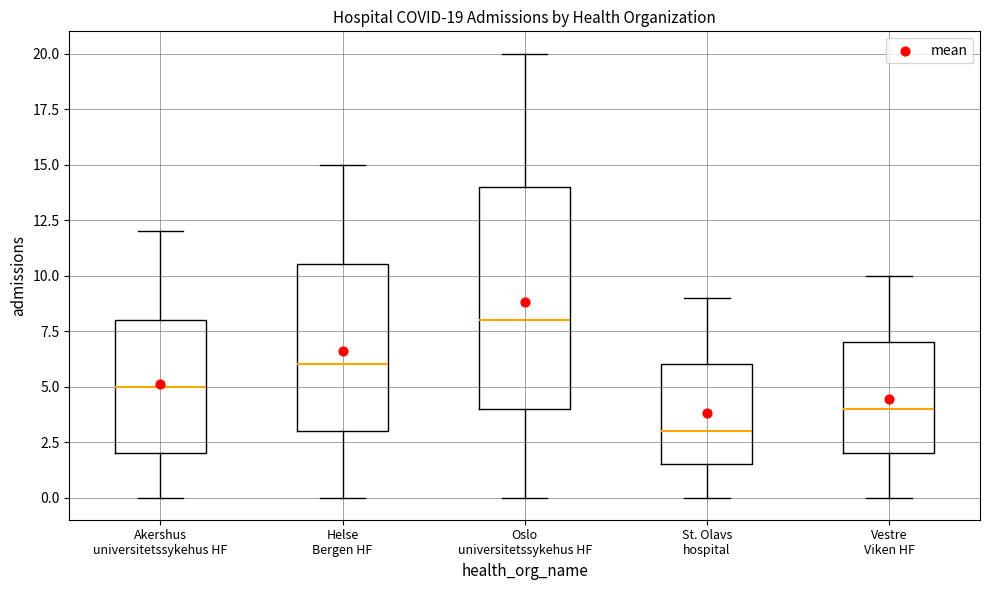

Which box's median line is the lowest?

St. Olavs hospital